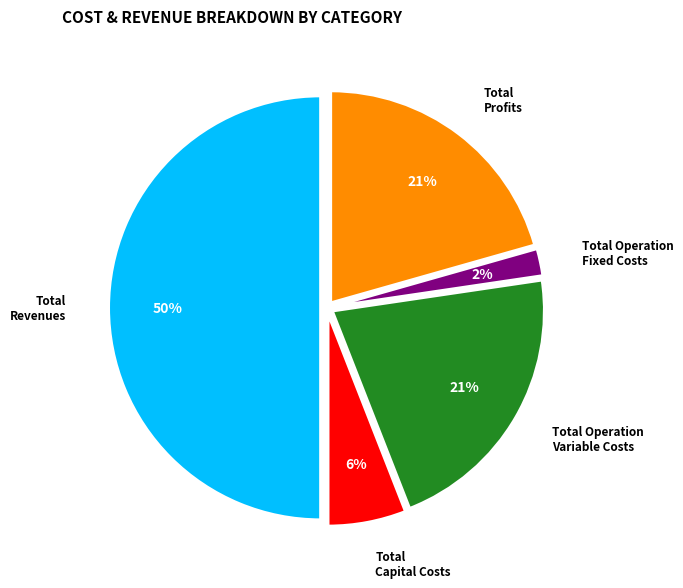

To the nearest percent, what is the average slice percentage?

20%